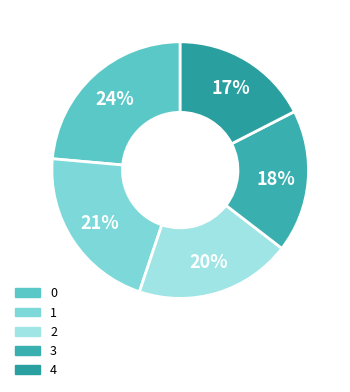

Is it true that 1 is 29% of the pie?

False